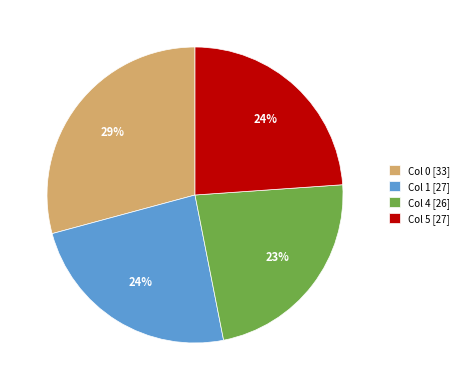

What percentage is the Col 5 [27] slice, to the nearest percent?

24%